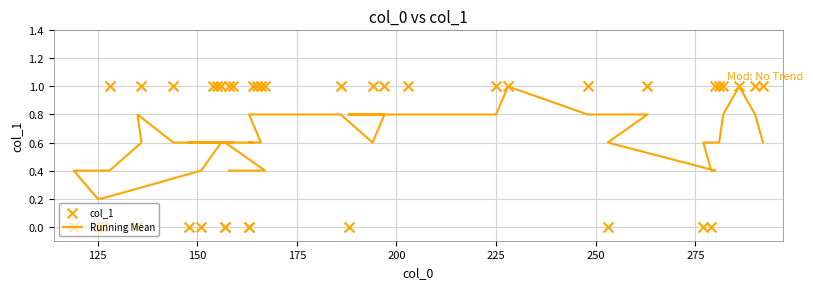

What are all the series names shown in the legend?

Running Mean, col_1